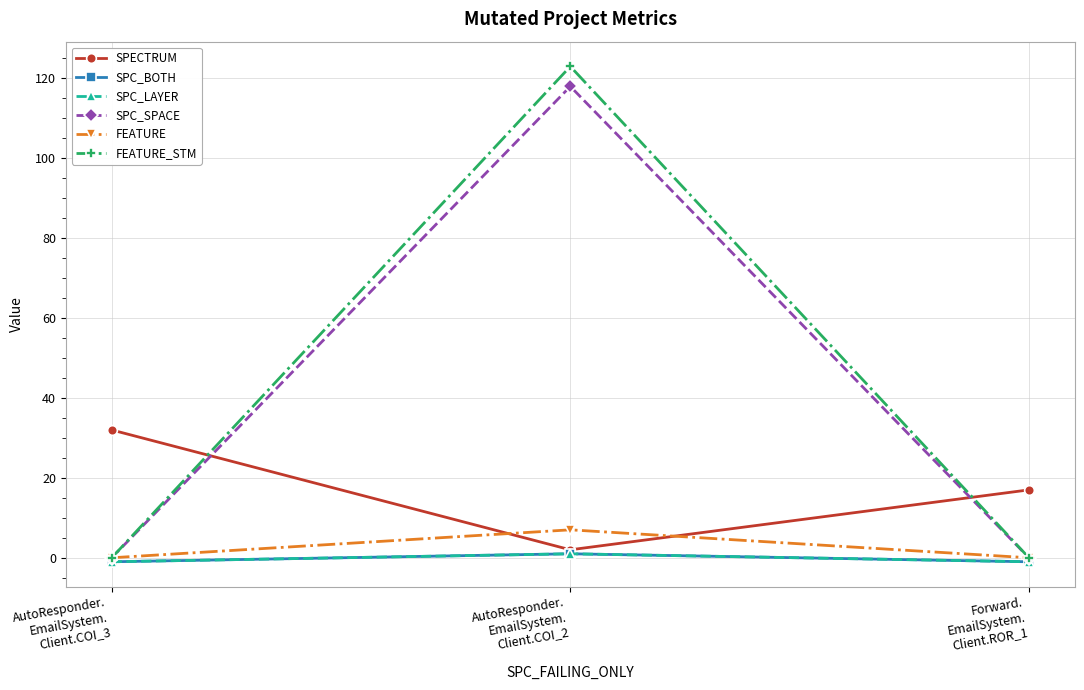

What is the label of the 3rd point from the right?

AutoResponder.
EmailSystem.
Client.COI_3